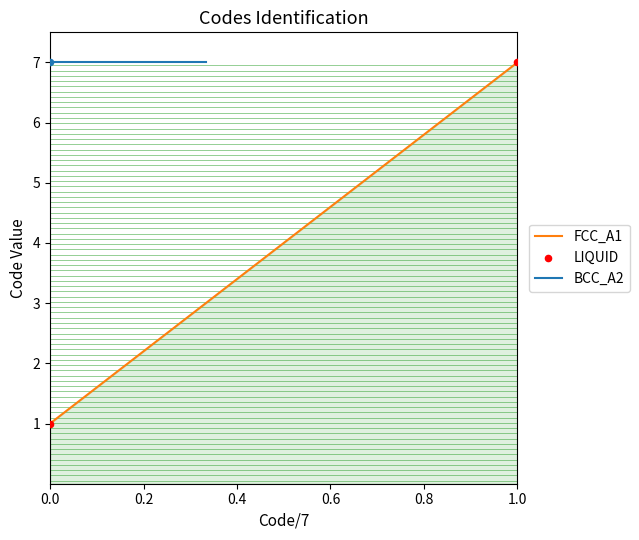

Which category has the highest value in the FCC_A1 series?

1.0